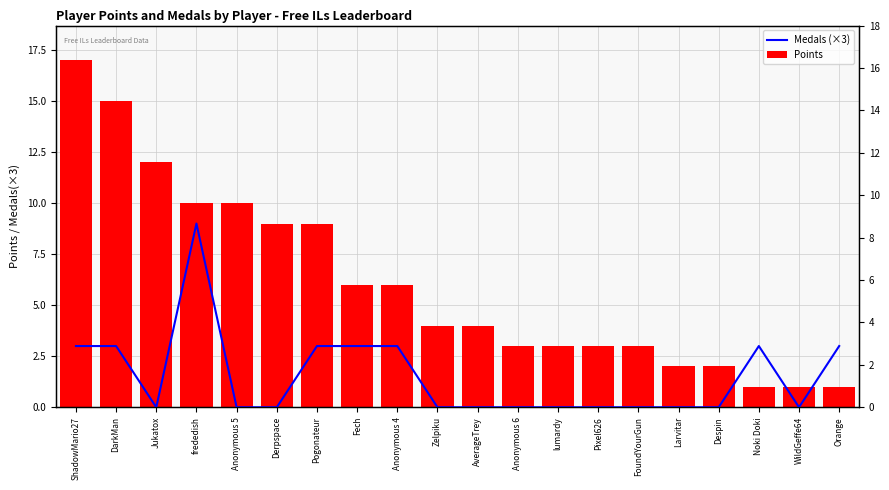

Is the value of Points at Pogonateur greater than the value of Medals (×3) at ShadowMario27?

Yes